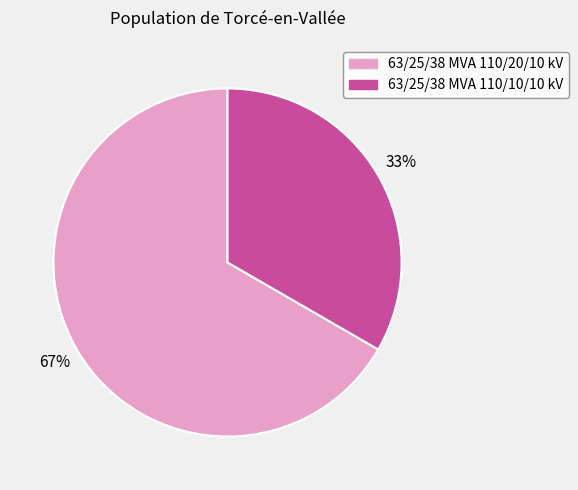

What is the ratio of the value at 63/25/38 MVA 110/10/10 kV to the value at 63/25/38 MVA 110/20/10 kV?

0.5